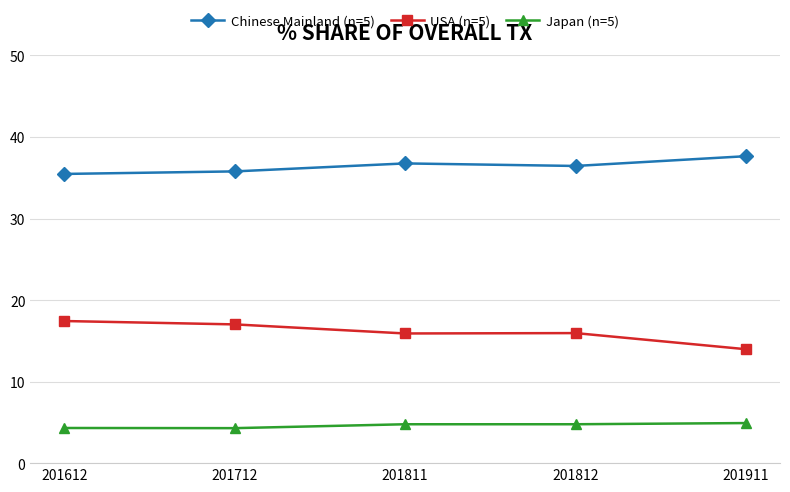

Does the chart have visible grid lines?

Yes